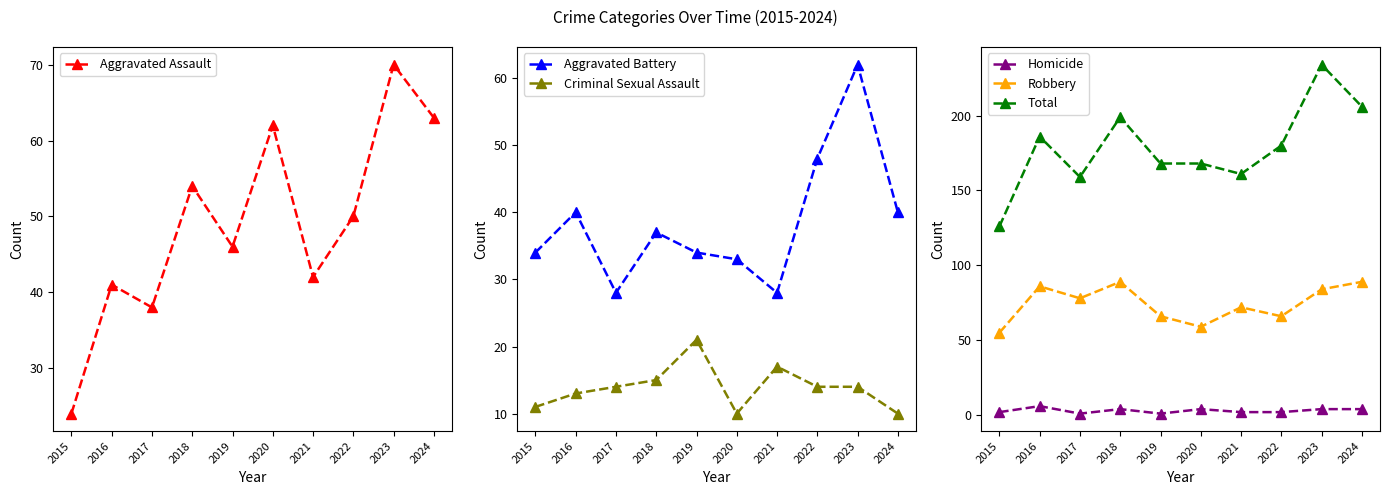

At which category does Criminal Sexual Assault reach its first local peak?

2019